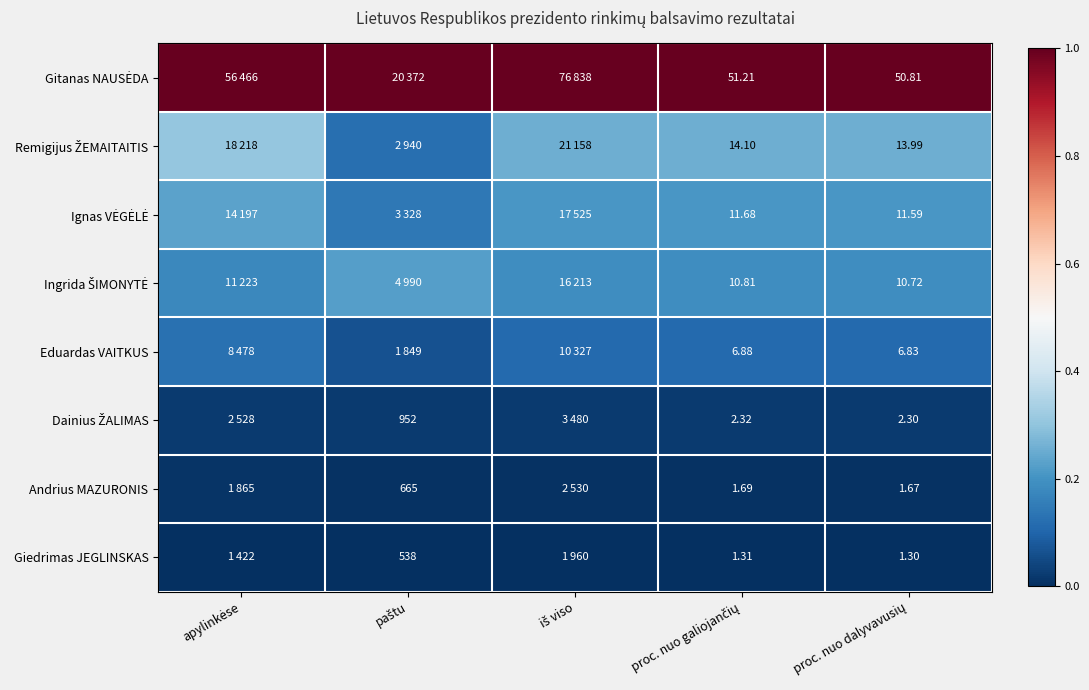

At which category is the sum across all series the highest?

apylinkėse